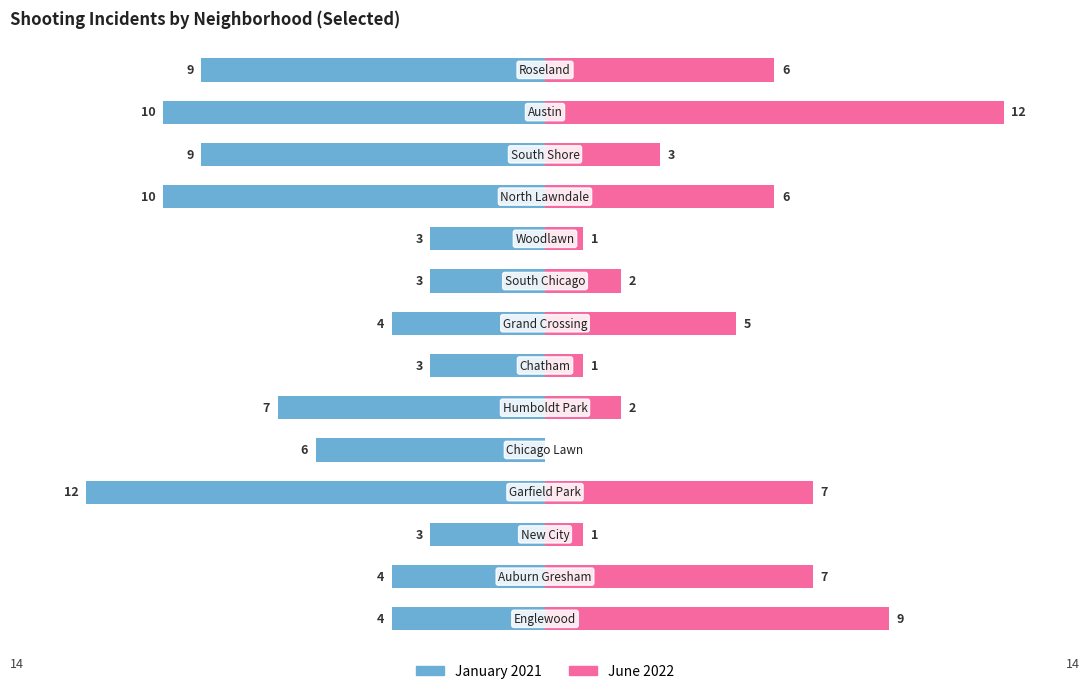

What is the average value of the June 2022 series?

4